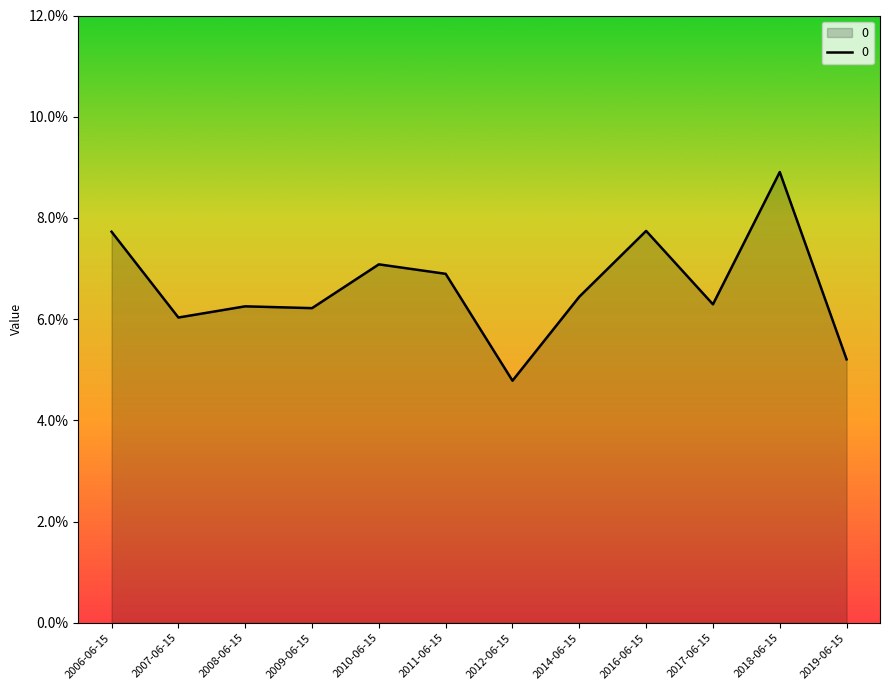

True or false: the data shows 0.1 at 2019-06-15.

True